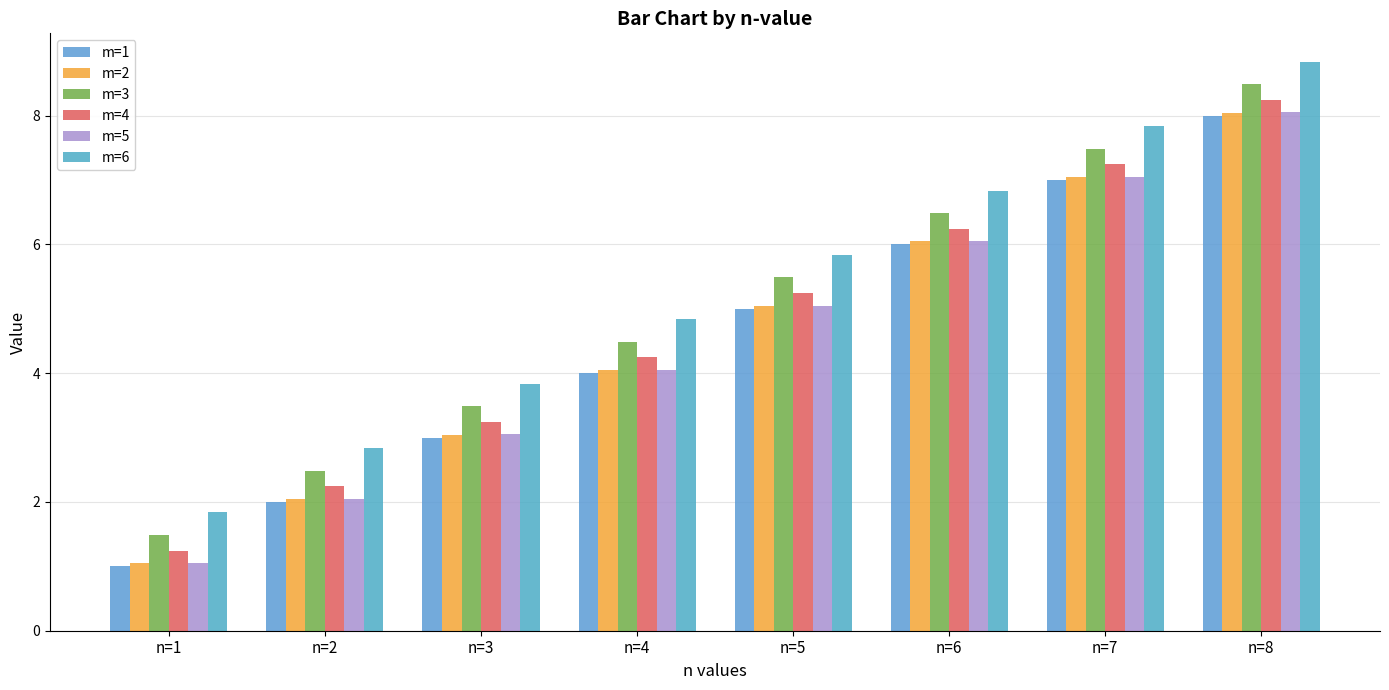

How many groups of bars are there?

8